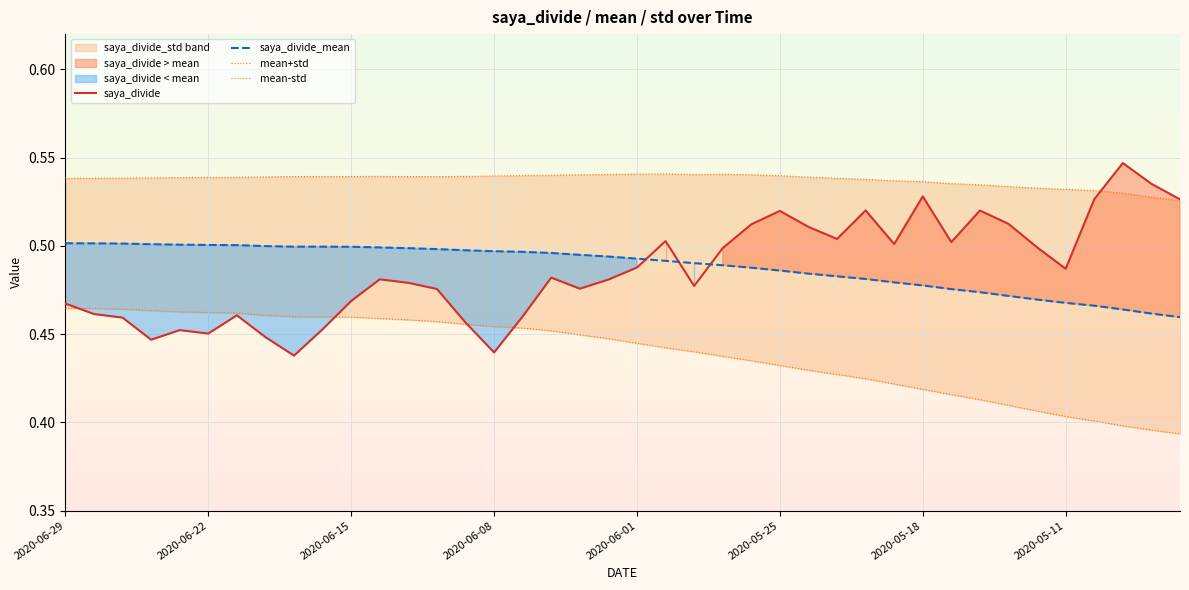

The saya_divide_mean series shows 0.3 at 2020-06-15. True or false?

False